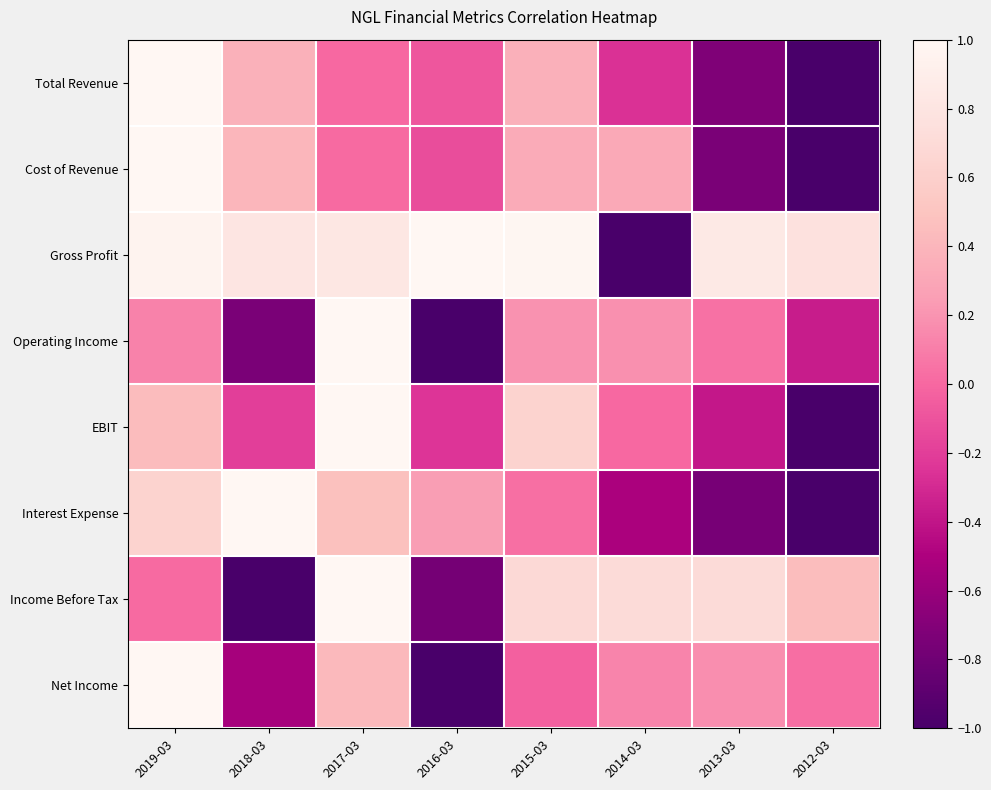

At which category is the sum across all series the highest?

2019-03